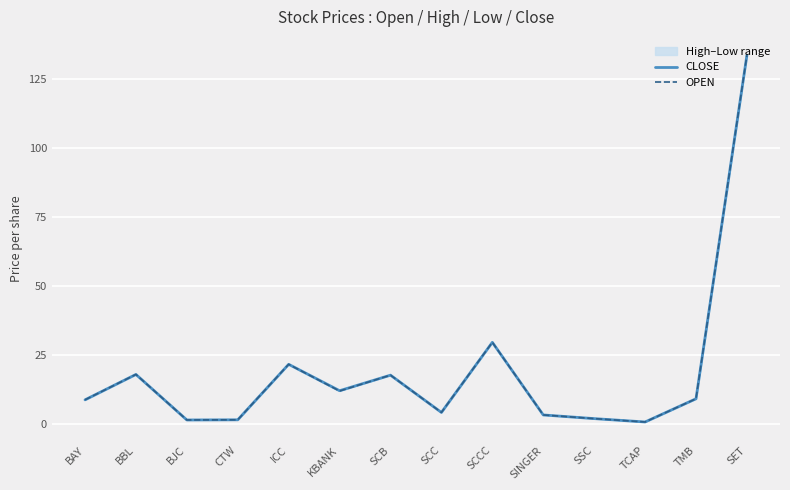

At which label is CLOSE closest to 67?

SCCC